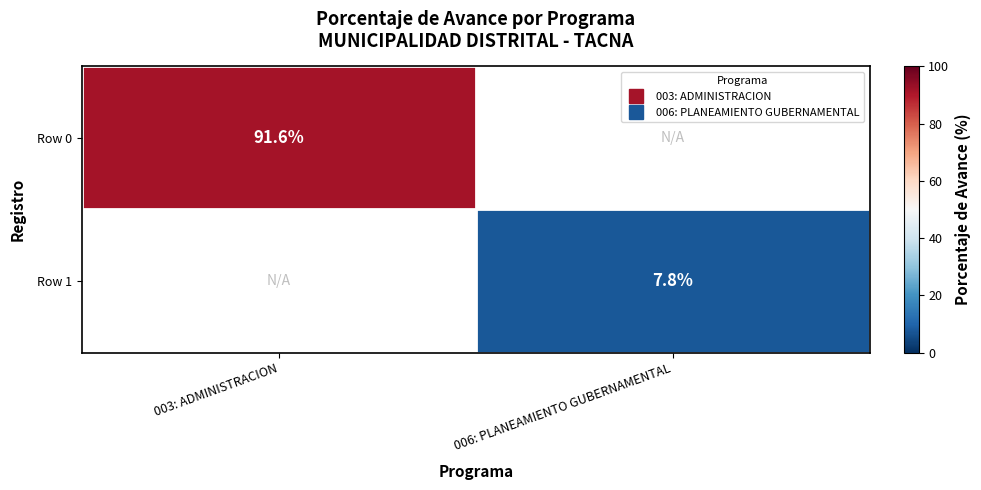

How many series are shown in this chart?

2